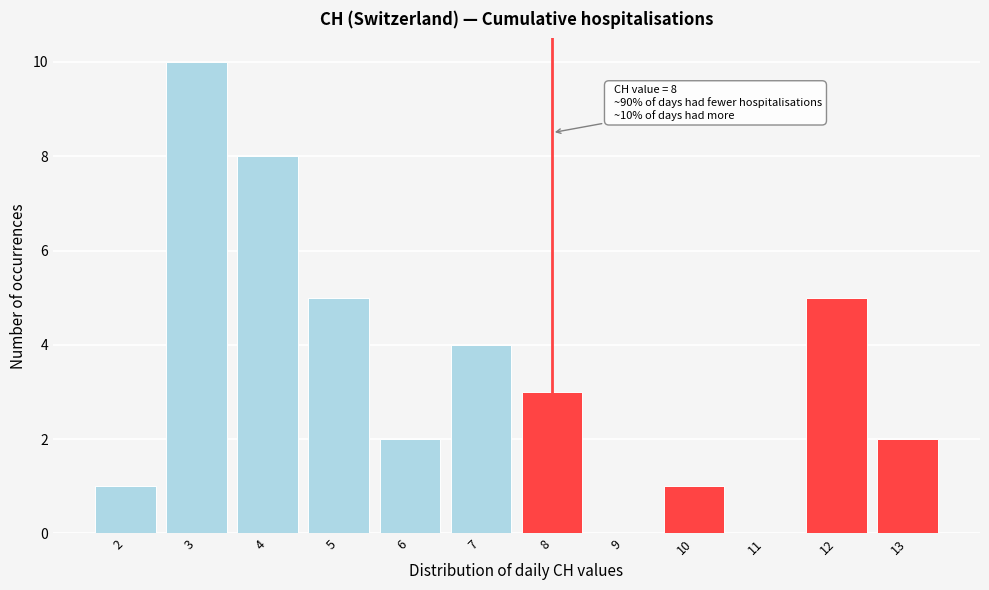

Over which range of the x-axis is the bar tallest?

2.5 to 3.5